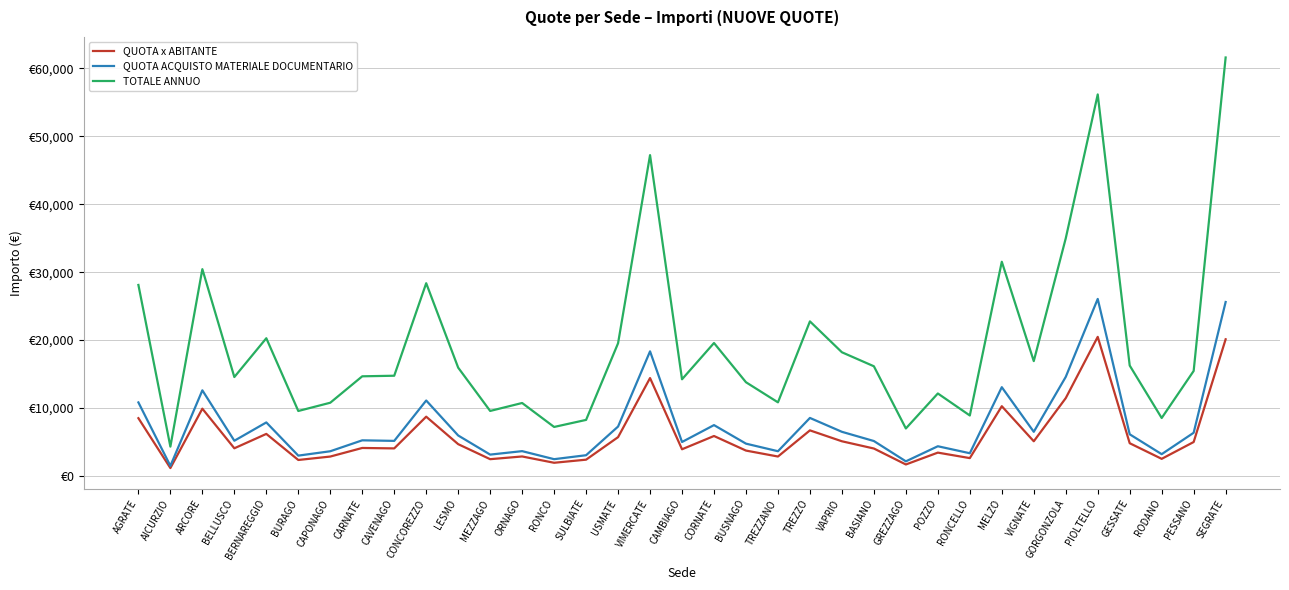

List the labels in order of QUOTA ACQUISTO MATERIALE DOCUMENTARIO value, smallest first.

AICURZIO, GREZZAGO, RONCO, BURAGO, SULBIATE, MEZZAGO, RODANO, RONCELLO, CAPONAGO, TREZZANO, ORNAGO, POZZO, BUSNAGO, CAMBIAGO, BASIANO, CAVENAGO, BELLUSCO, CARNATE, LESMO, GESSATE, PESSANO, VAPRIO, VIGNATE, USMATE, CORNATE, BERNAREGGIO, TREZZO, AGRATE, CONCOREZZO, ARCORE, MELZO, GORGONZOLA, VIMERCATE, SEGRATE, PIOLTELLO